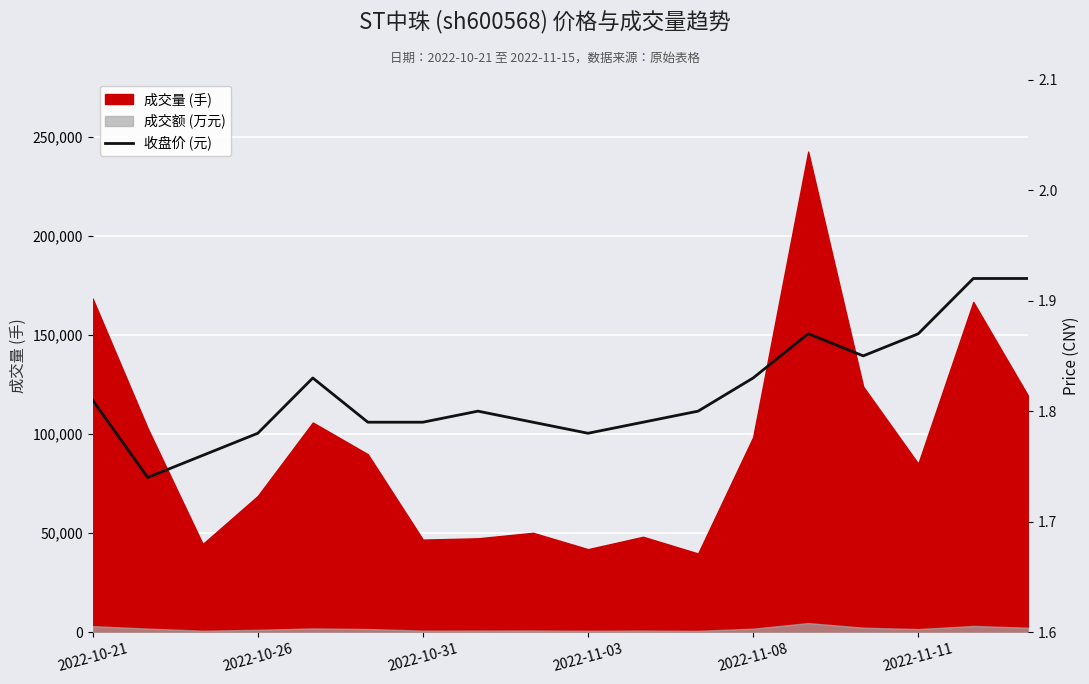

What is the average value?

1.8